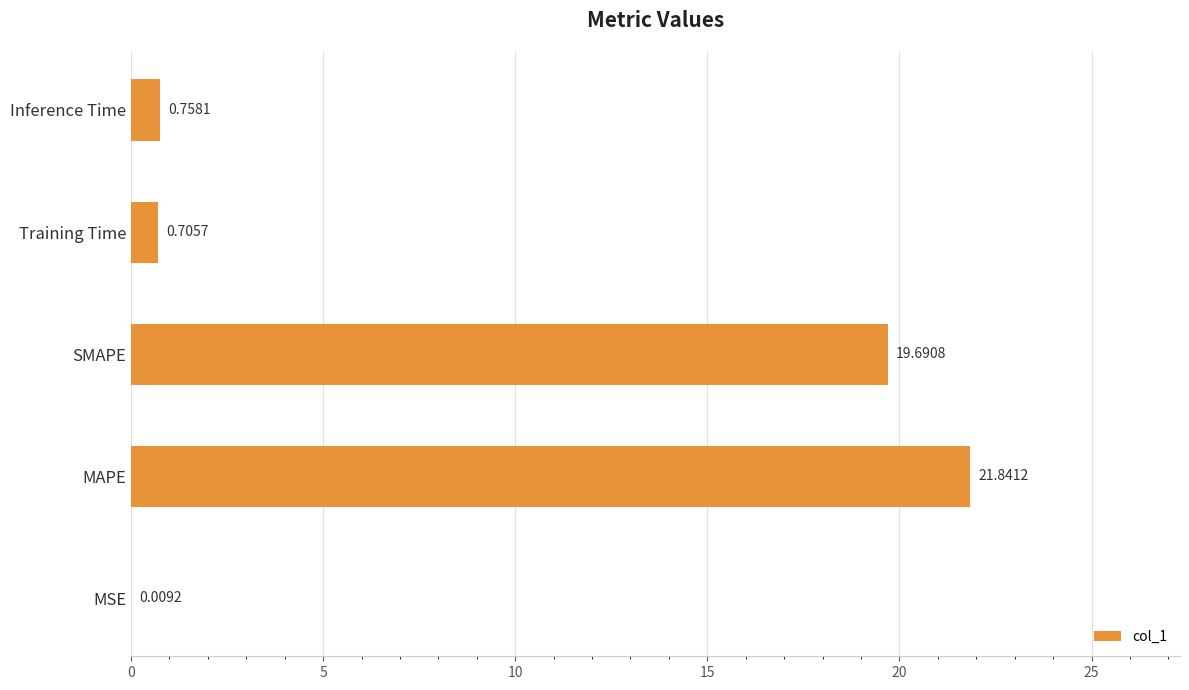

Which category has the highest value across all series?

MAPE